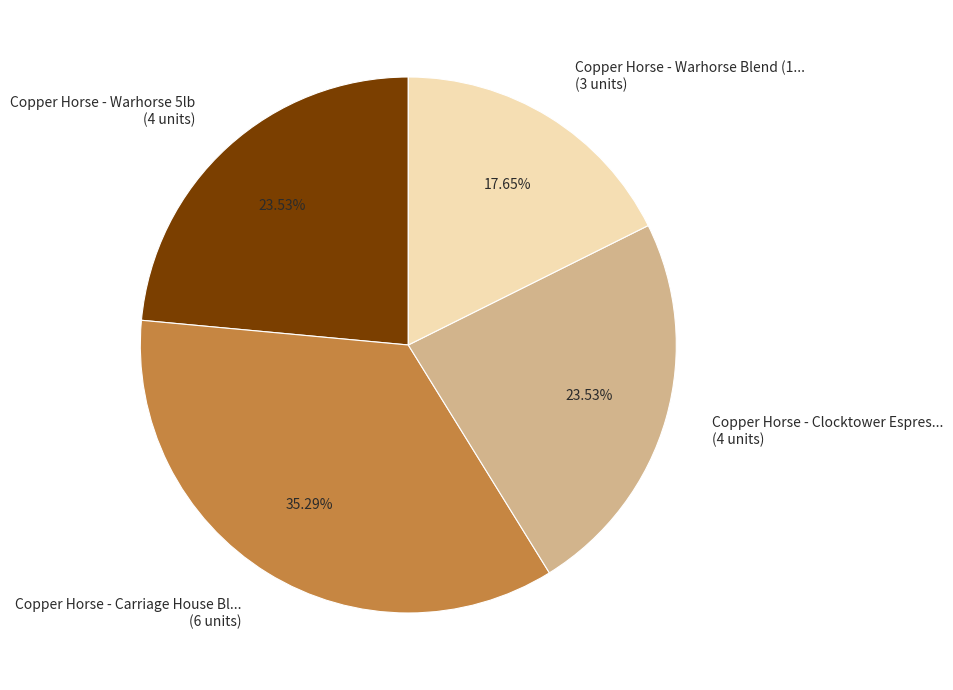

Does Copper Horse - Carriage House Bl... (6 units) account for over 50% of the chart?

No